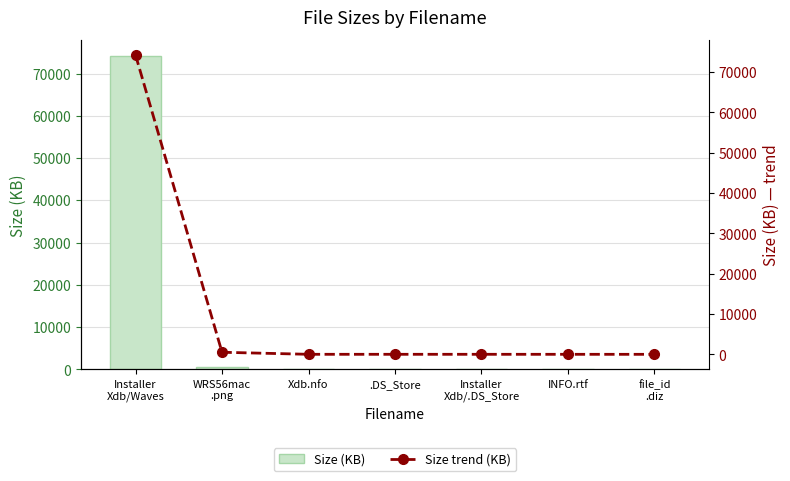

True or false: Size trend (KB) has a value of 0.5 at file_id
.diz.

False